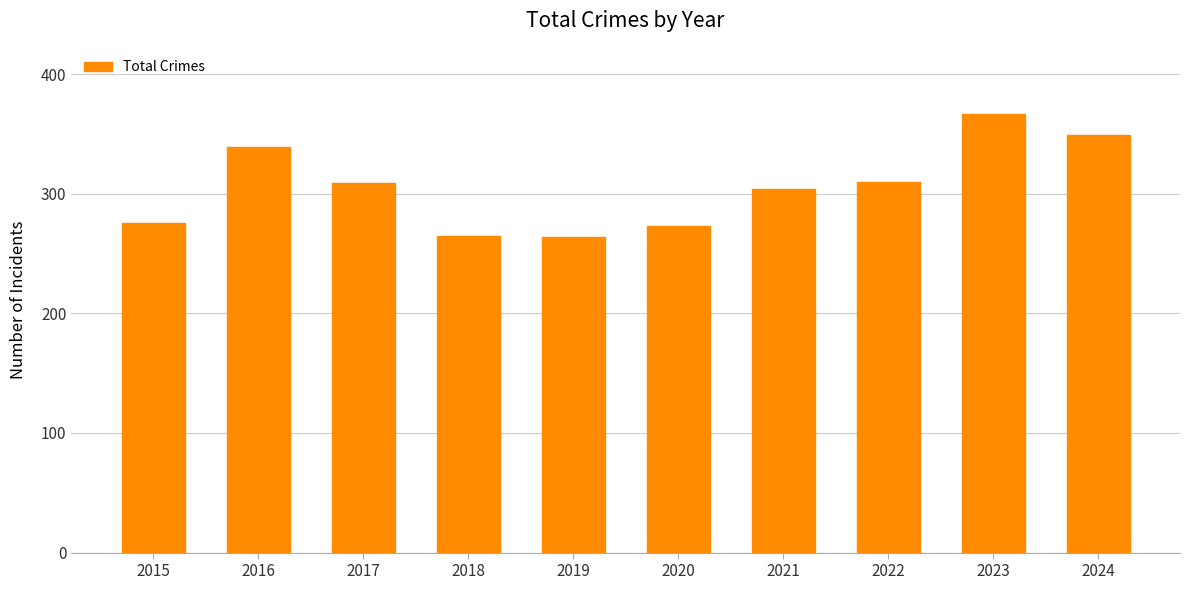

Is it true that the value at 2016 is 339?

True